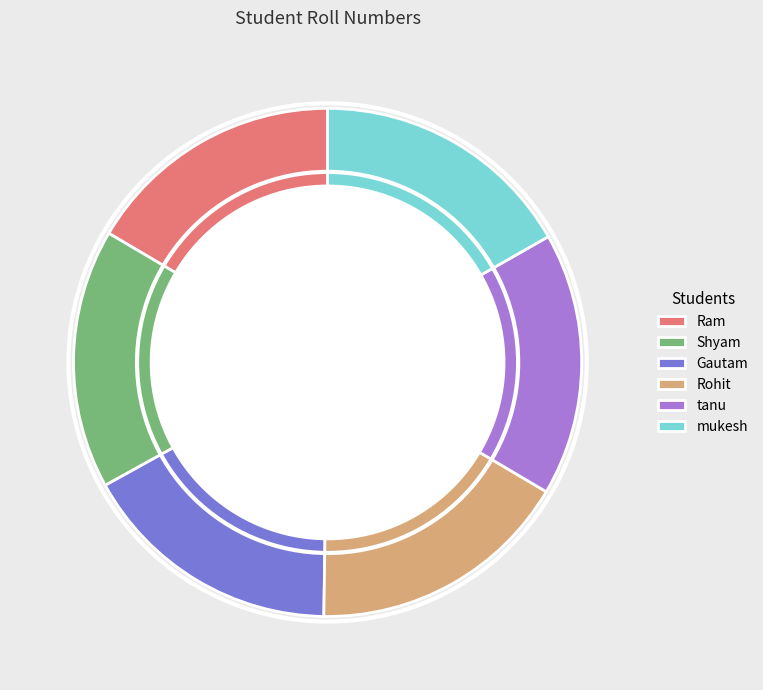

To the nearest percent, what portion does tanu represent?

17%